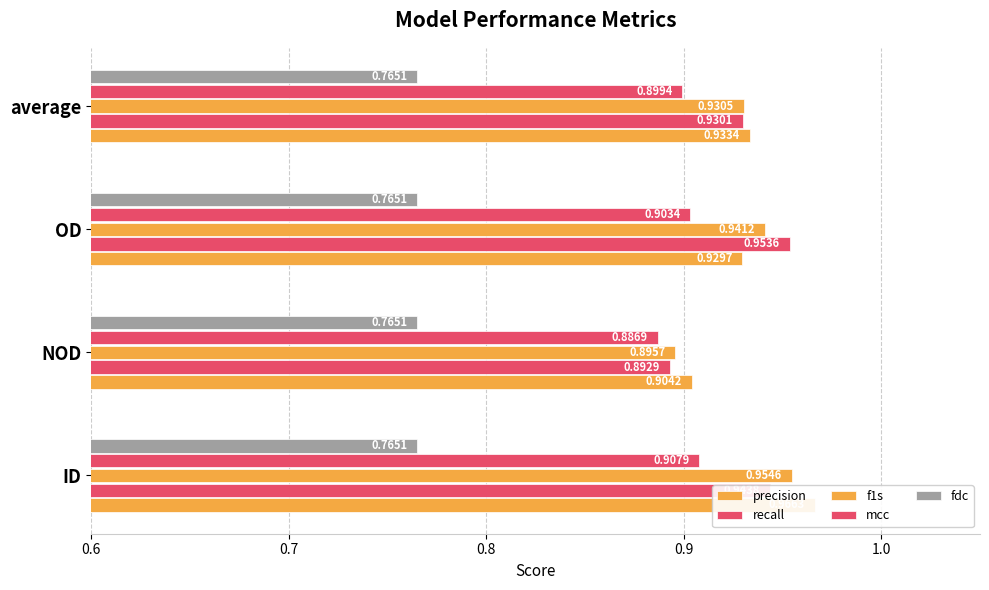

How many series are shown in this chart?

5